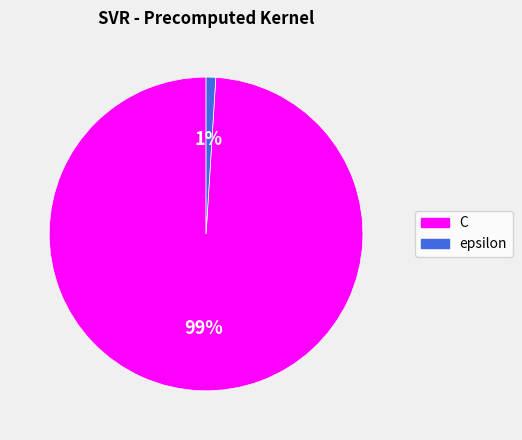

Rank the categories by value from highest to lowest.

C, epsilon